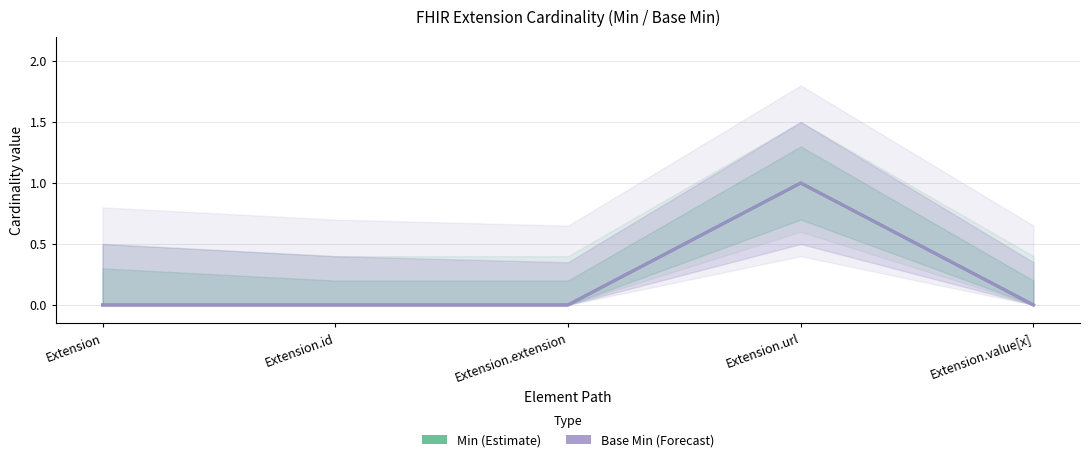

What position from the left is Extension?

1